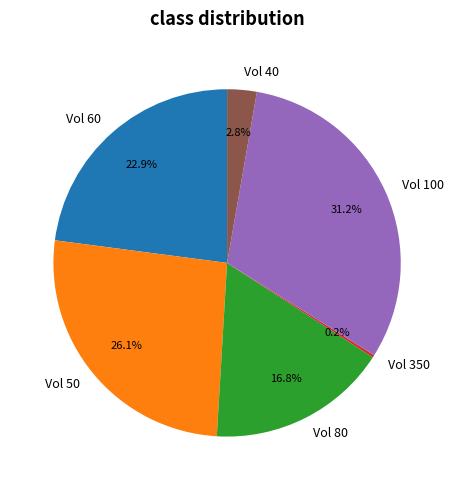

Approximately how many times larger is the value at Vol 100 compared to Vol 50?

1.2